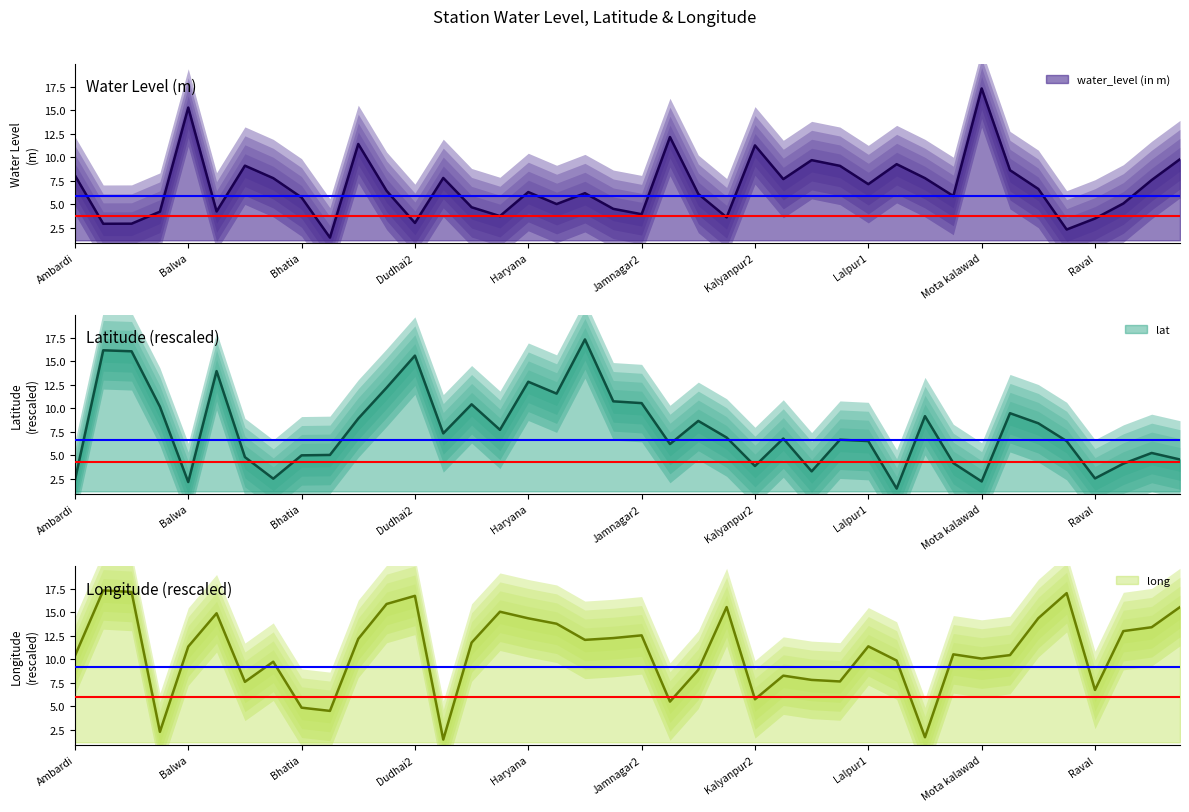

What is the label of the 13th point from the left?

Dudhai2